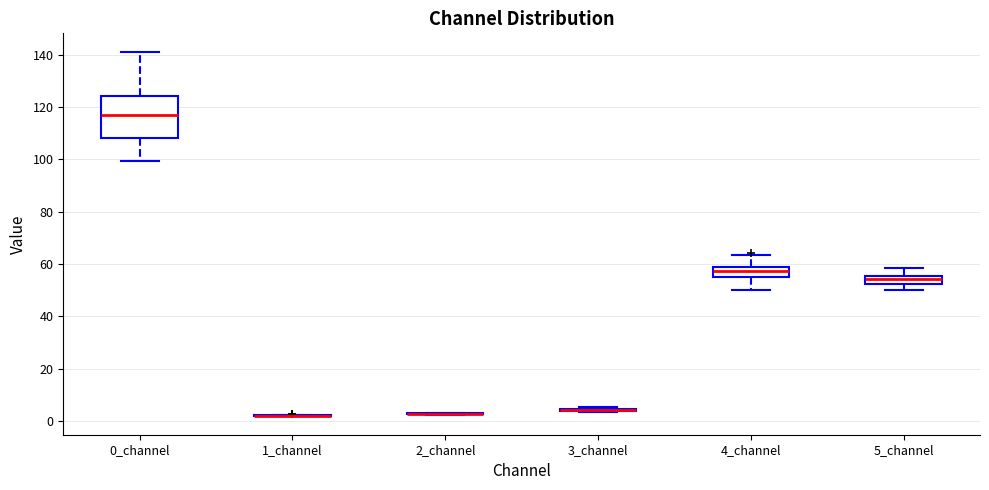

Reading left to right, transcribe this box plot: for each box, give where its median line is, the range the box spans, and where its two whiskers end, as read against the y-axis. The values are not printed on the chart, so give them approximately, as read against the axis.

0_channel: median 118, box 108 to 124, whiskers 100 to 142
1_channel: box collapsed to a line at 2, whiskers 2 to 2
2_channel: box collapsed to a line at 2, whiskers 2 to 4
3_channel: box collapsed to a line at 4, whiskers 4 to 6
4_channel: median 58 (inside the box), box 56 to 58, whiskers 50 to 64
5_channel: median 54, box 52 to 56, whiskers 50 to 58